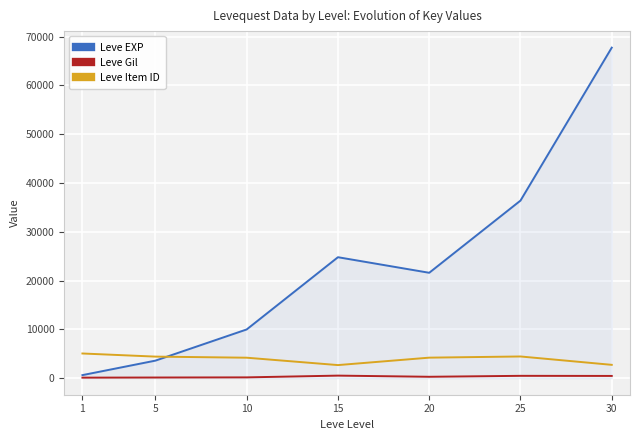

At which category is the sum across all series the highest?

30